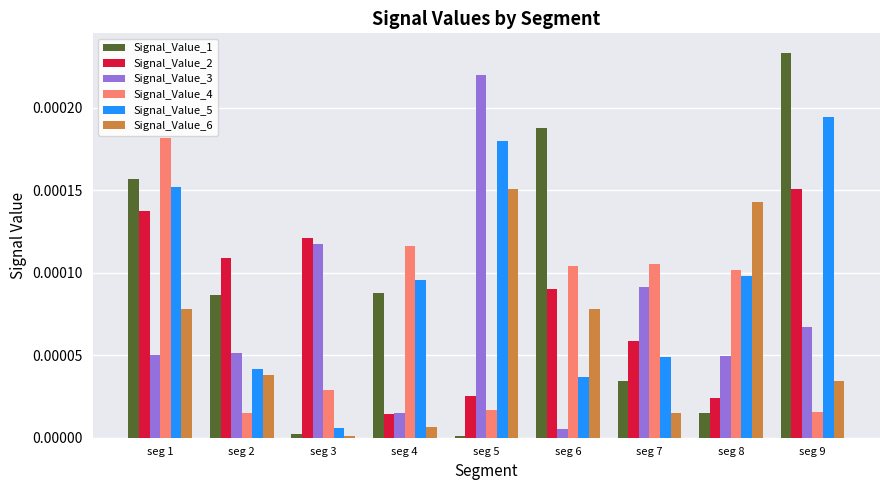

Which series changed the most between seg 7 and seg 9?

Signal_Value_1